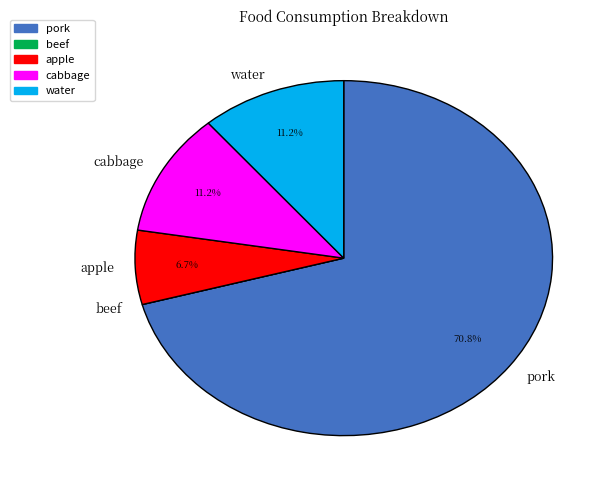

Which category has the biggest portion of the pie?

pork